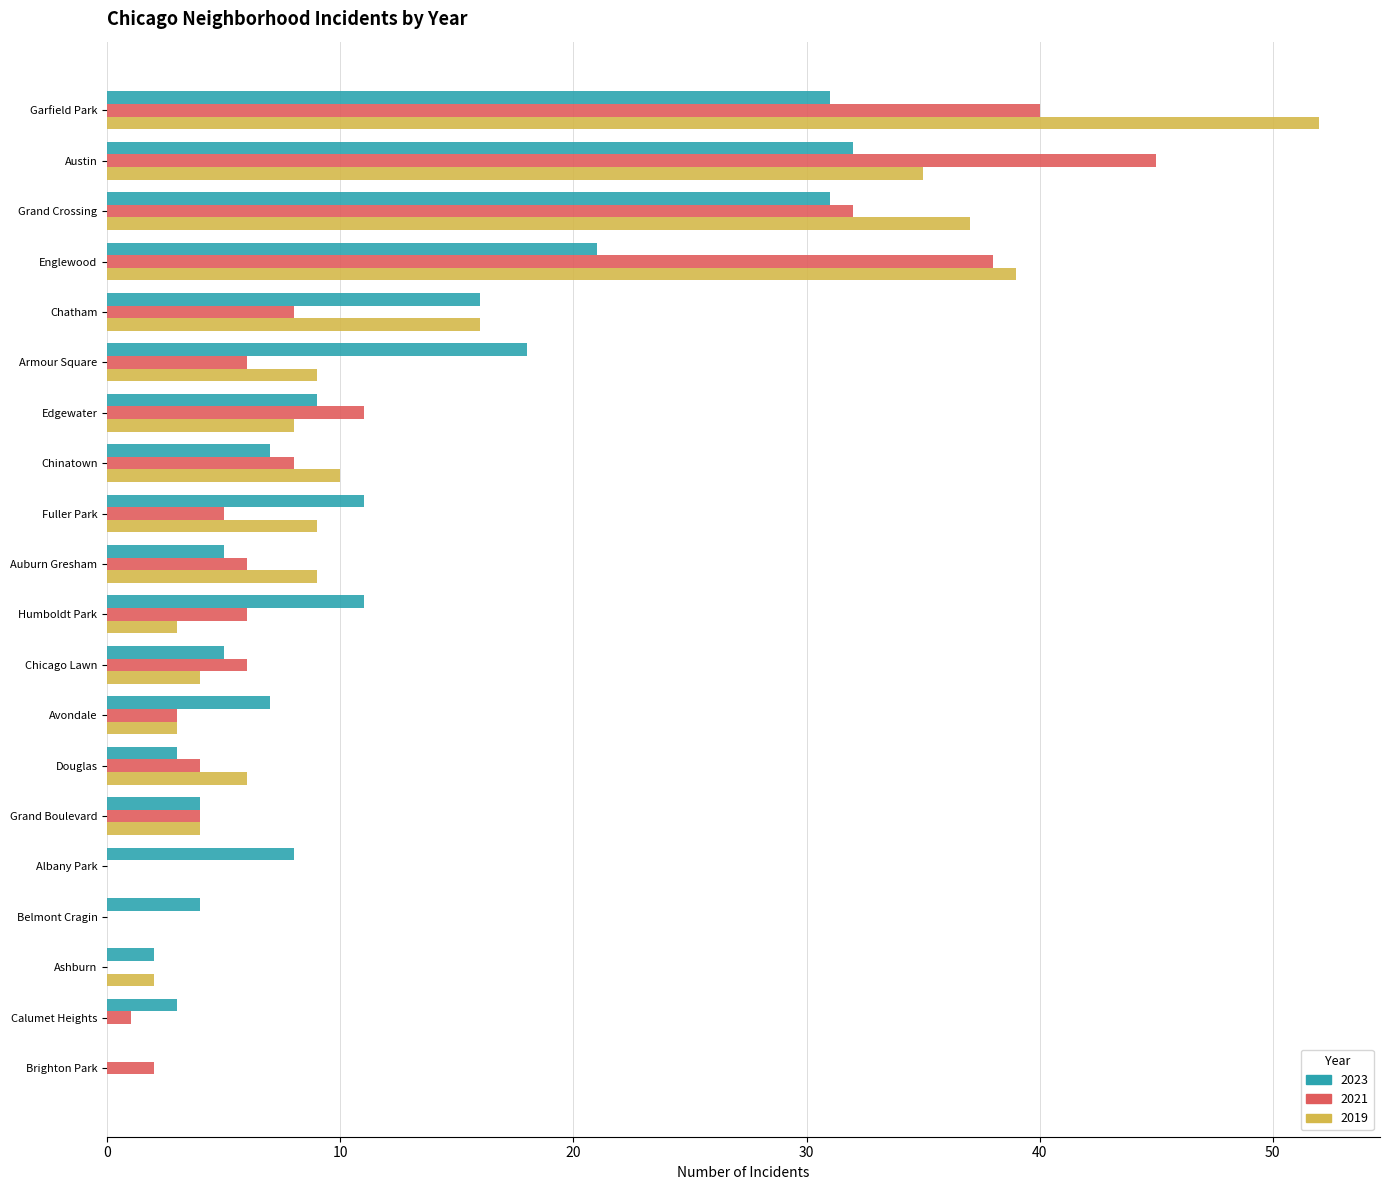

What is the sum of the 2021 values at Chicago Lawn and Grand Boulevard?

10